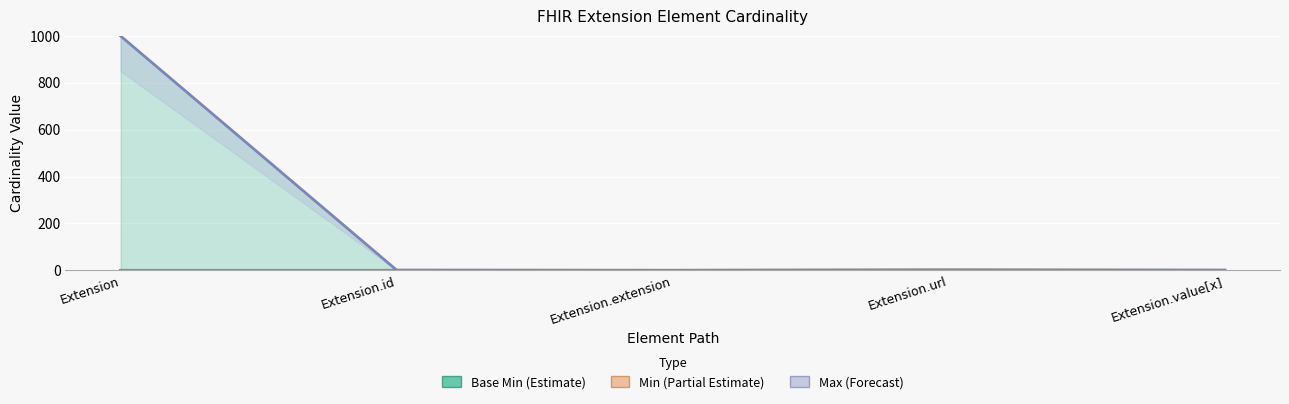

At Extension.id, list the series in order from smallest to largest.

Base Min (Central), Min (Central), Max (Central)